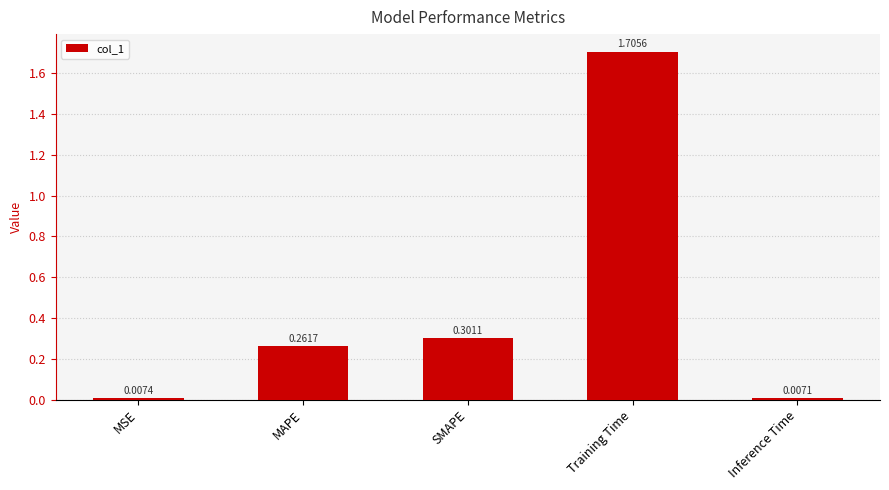

What is the label of the 3rd bar from the right?

SMAPE